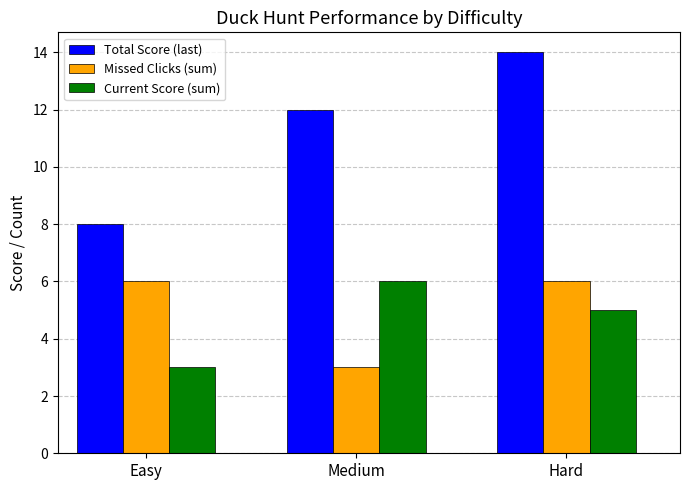

Rank the series at Easy from lowest to highest value.

Current Score (sum), Missed Clicks (sum), Total Score (last)